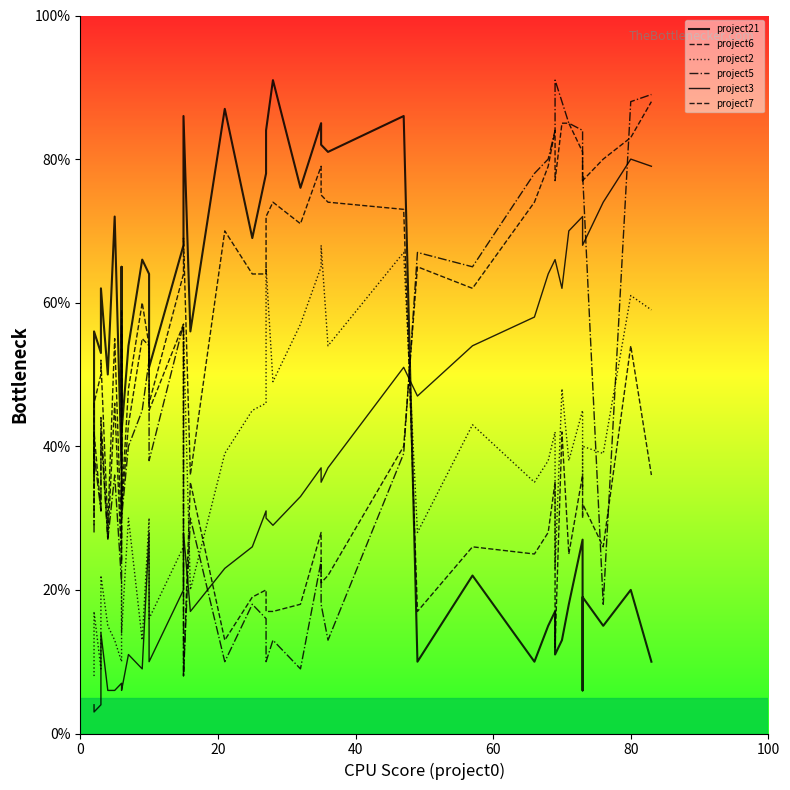

In project6, how many points are higher than both neighbors (excluding endpoints)?

11